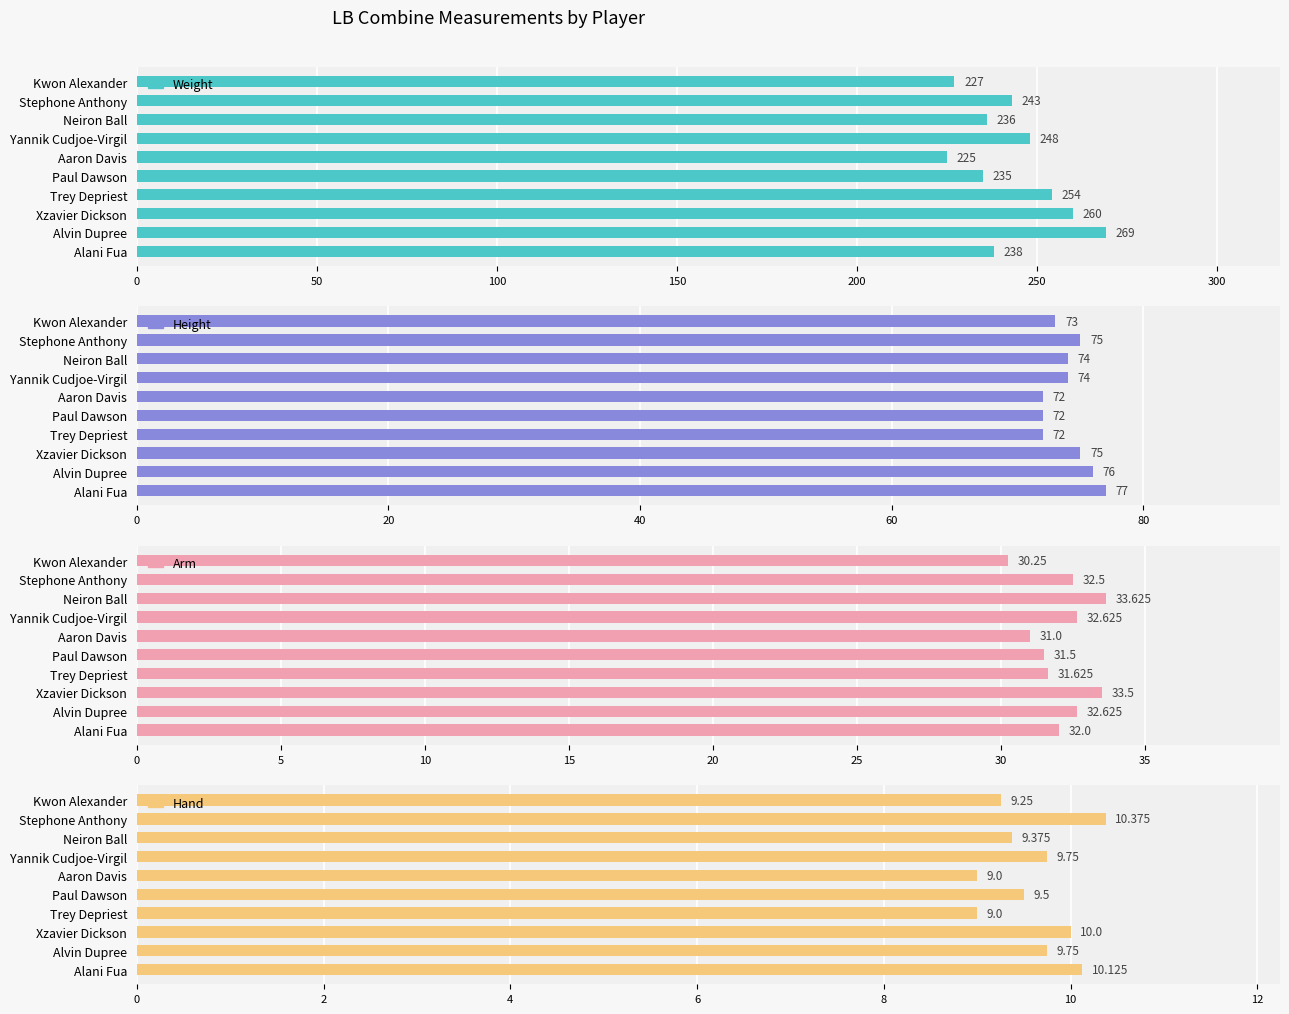

What is the difference between the maximum and minimum values in the Weight series?

44.0